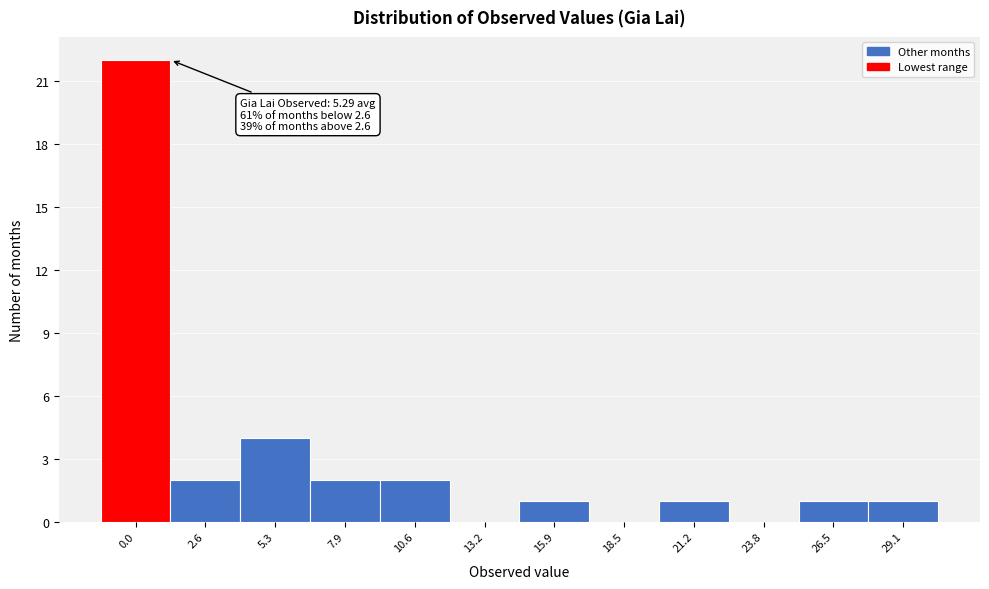

Reading left to right, extract all data points from this chart.

0.0=22	2.6=2	5.3=4	7.9=2	10.6=2	13.2=0	15.9=1	18.5=0	21.2=1	23.8=0	26.5=1	29.1=1